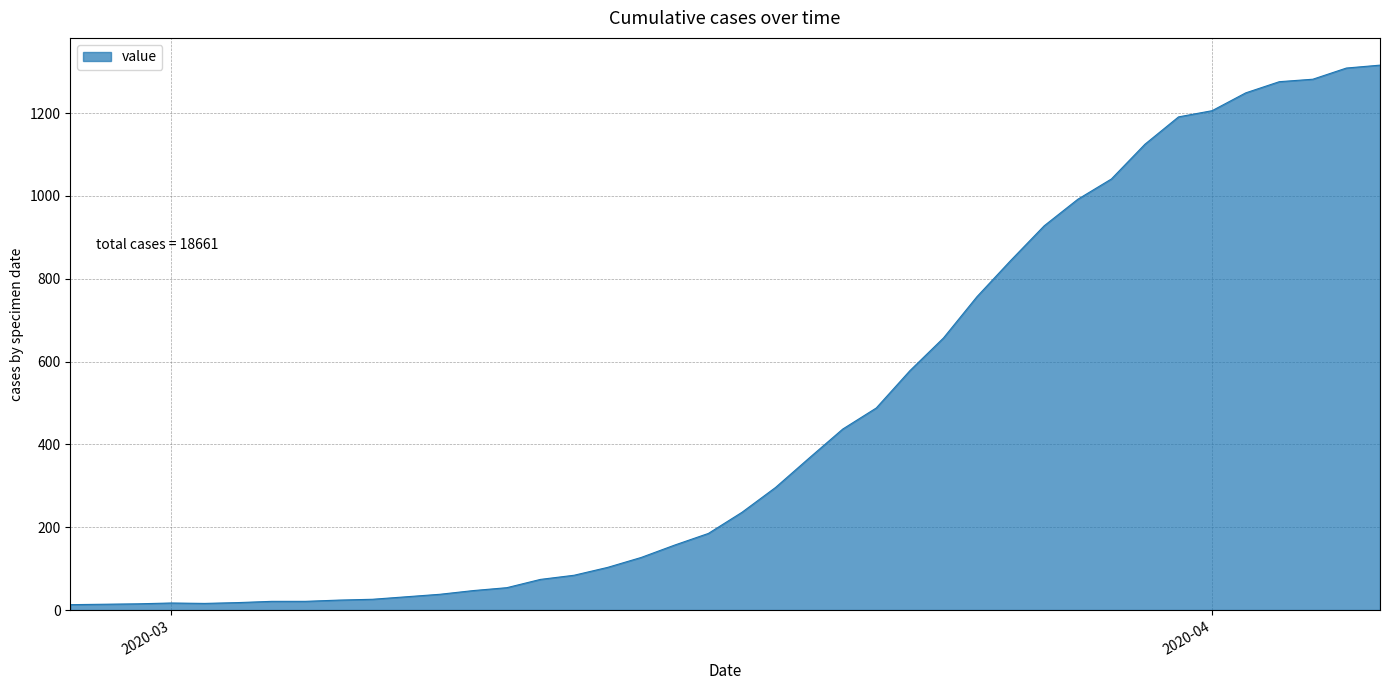

What is the minimum value shown in the chart?

13